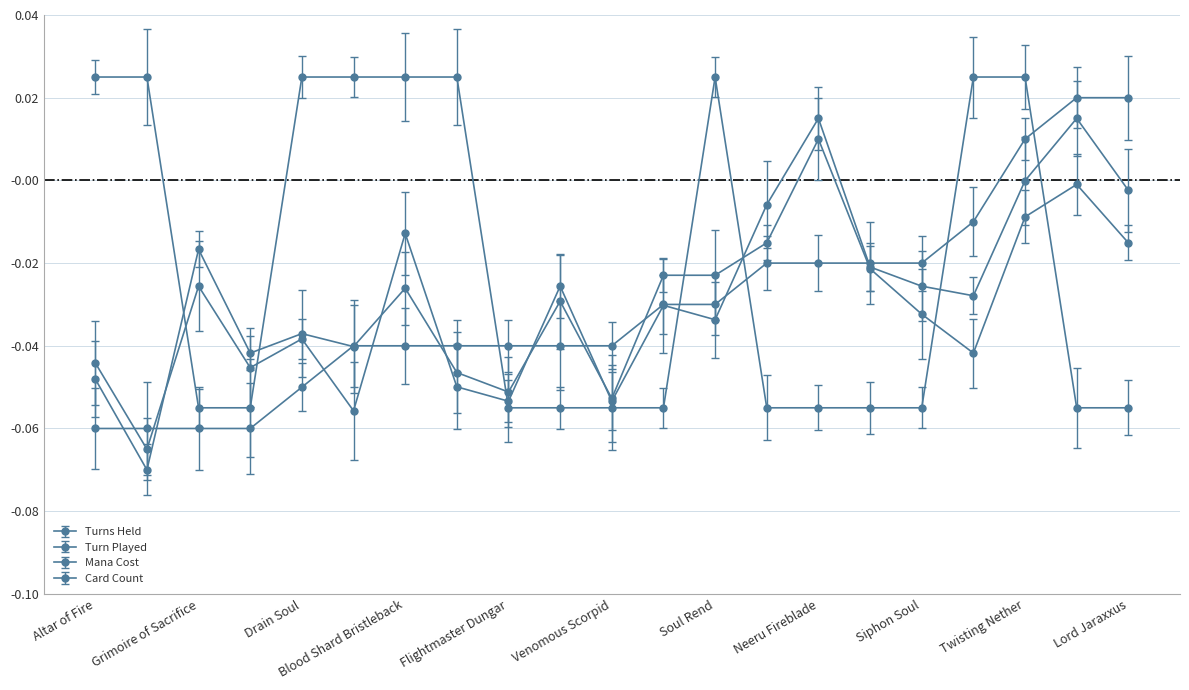

Which series ends up on top after the final intersection of Mana Cost and Card Count?

Mana Cost